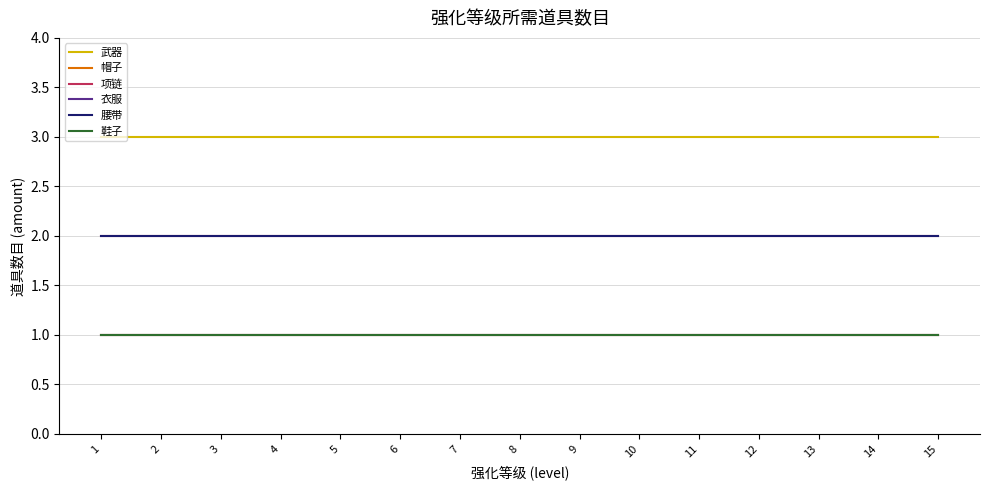

Does the chart display data point markers on the line(s)?

No